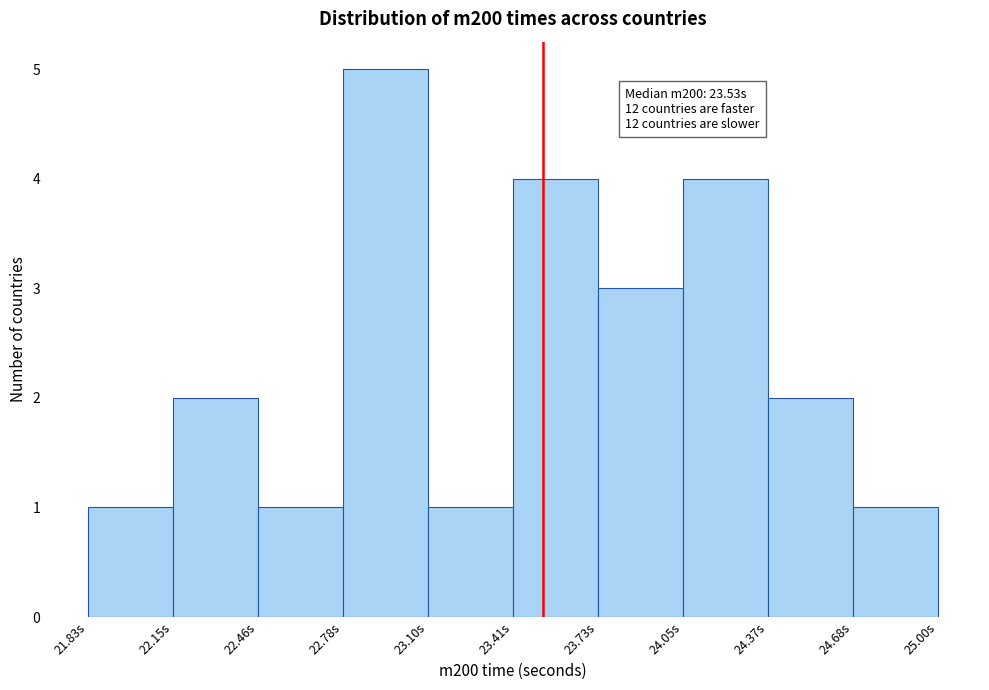

Over which range of the x-axis is the bar tallest?

22.80 to 23.10